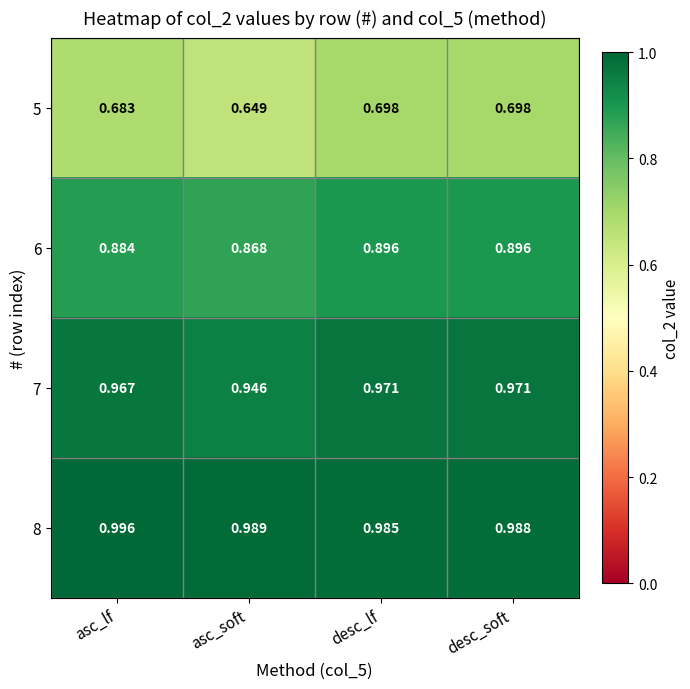

At which category is the sum across all series the highest?

desc_soft